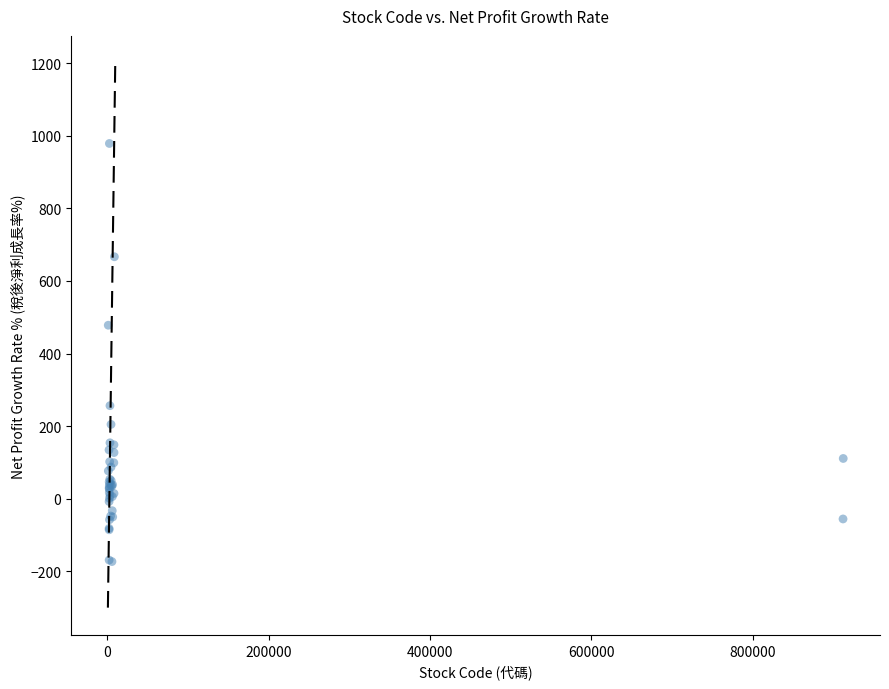

What Y value in the scatter plot is closest to 402?

478.0